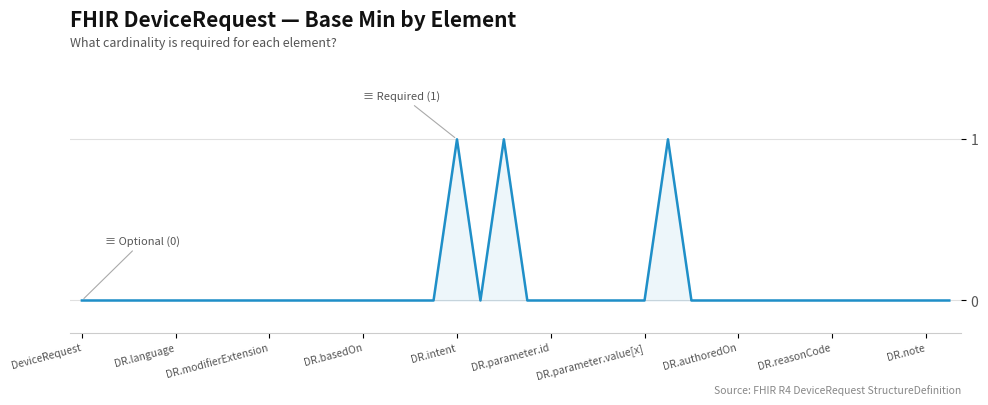

Does the chart have visible grid lines?

Yes